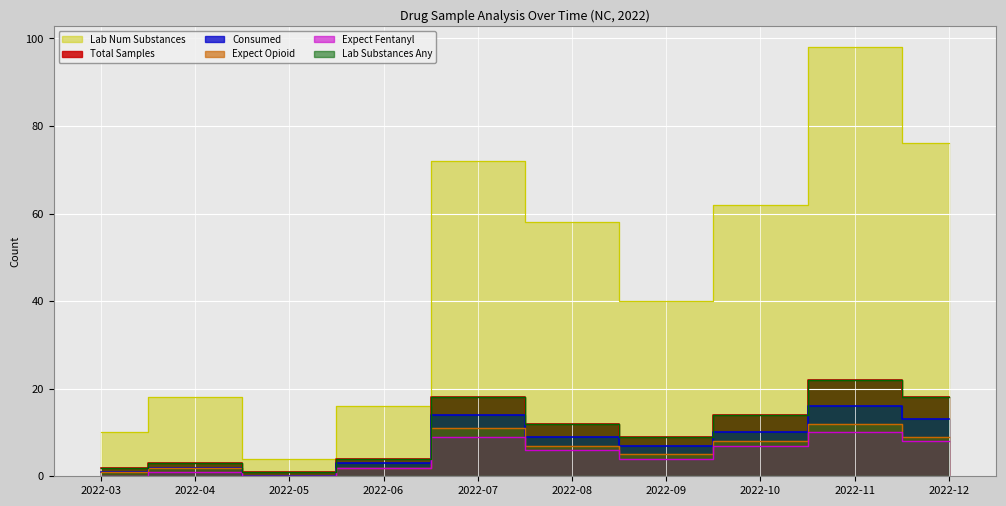

What is the average value of the Expect Opioid series?

6